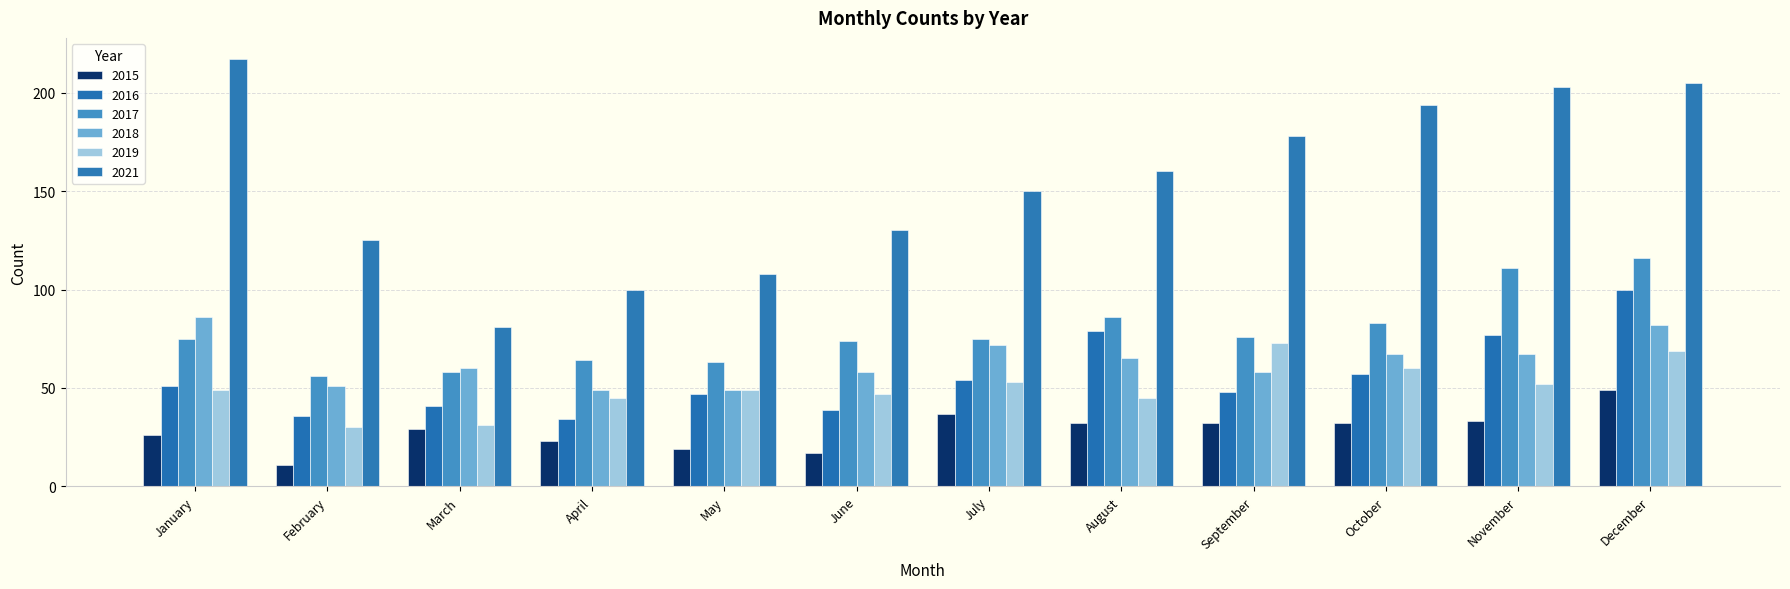

Is the value of 2016 at October greater than the value of 2015 at July?

Yes